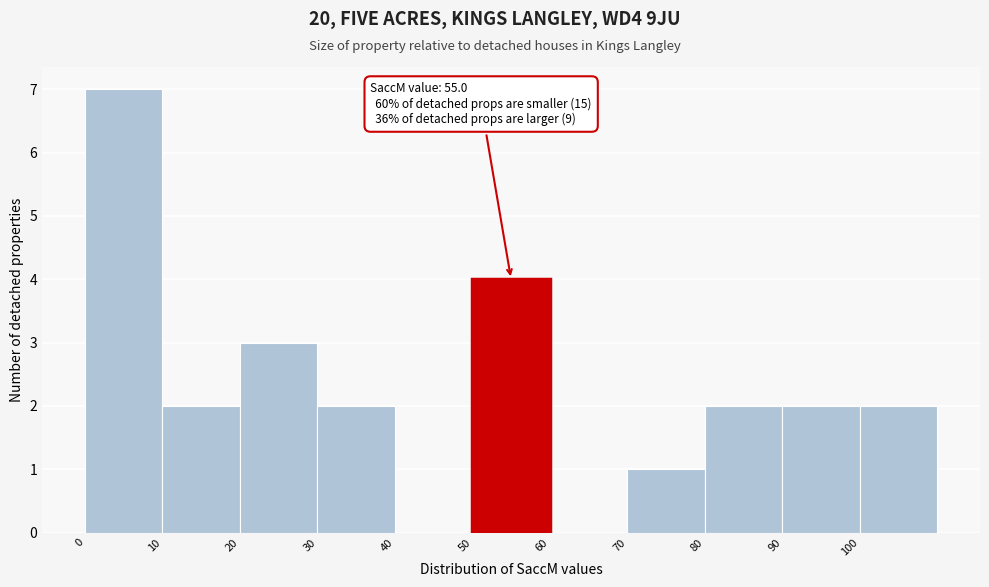

Over which range of the x-axis is the bar tallest?

0 to 10